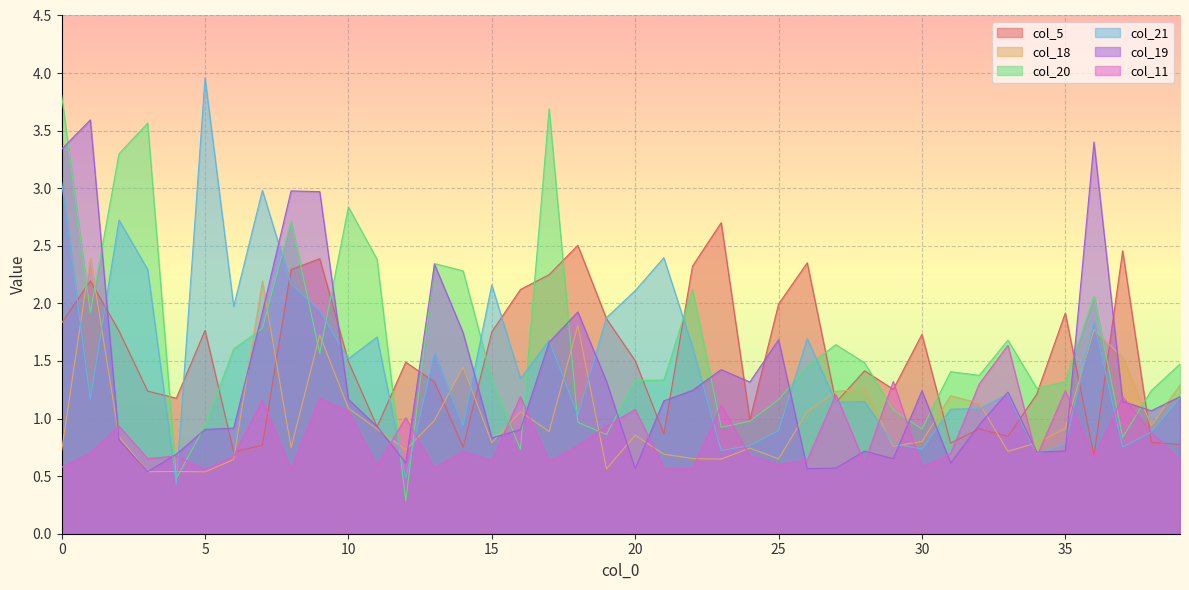

What is the difference between the second highest and minimum values in the col_21 series?

2.6